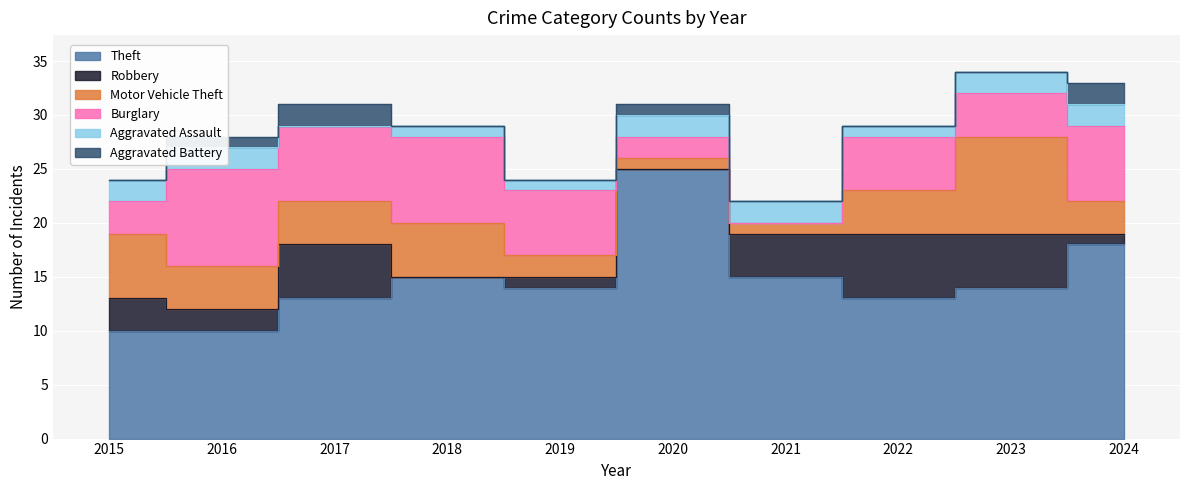

Where do Robbery and Aggravated Battery first cross each other?

2019 and 2020